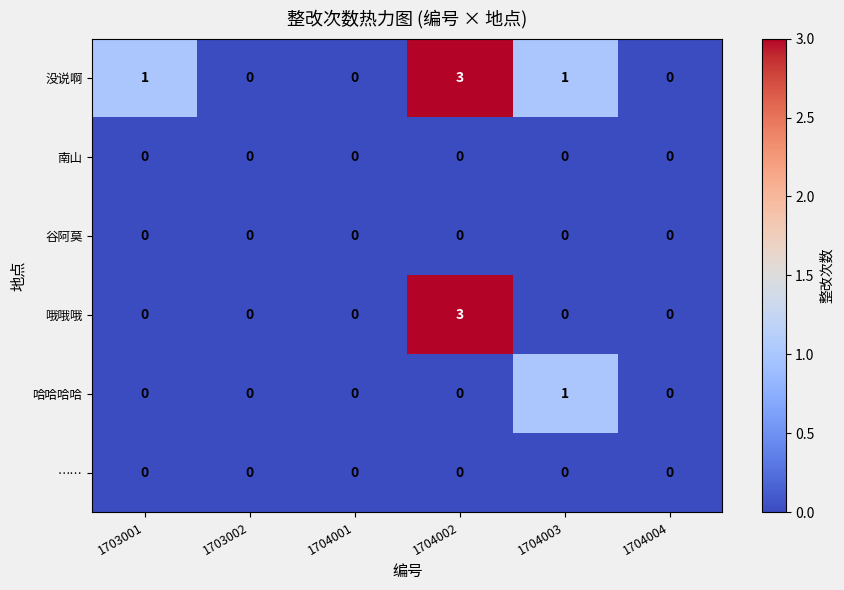

Count the number of data series in this chart.

6